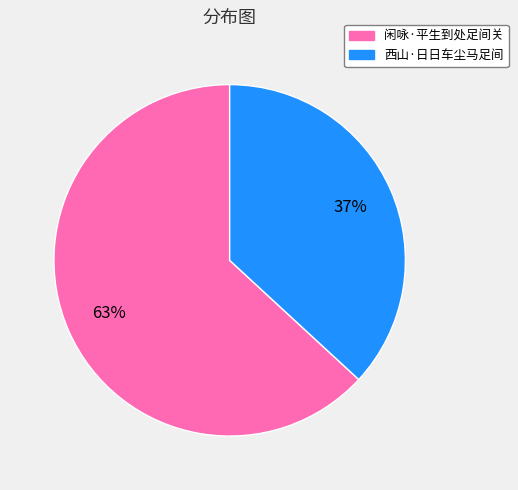

Which category has the biggest portion of the pie?

闲咏·平生到处足间关